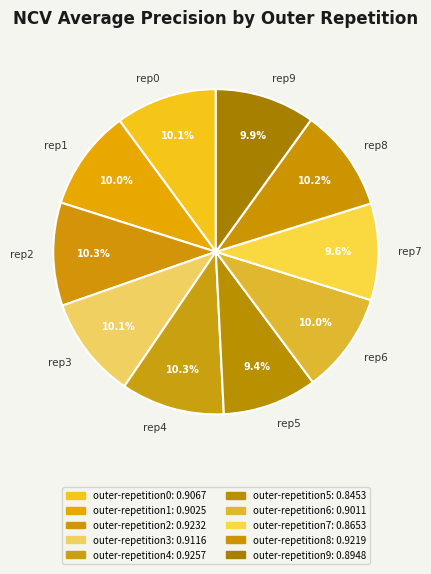

Is there a majority slice in this chart?

No